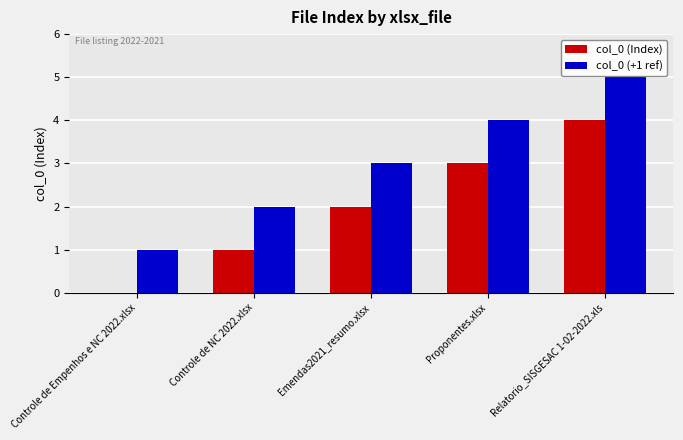

What is the maximum value shown in the chart?

5